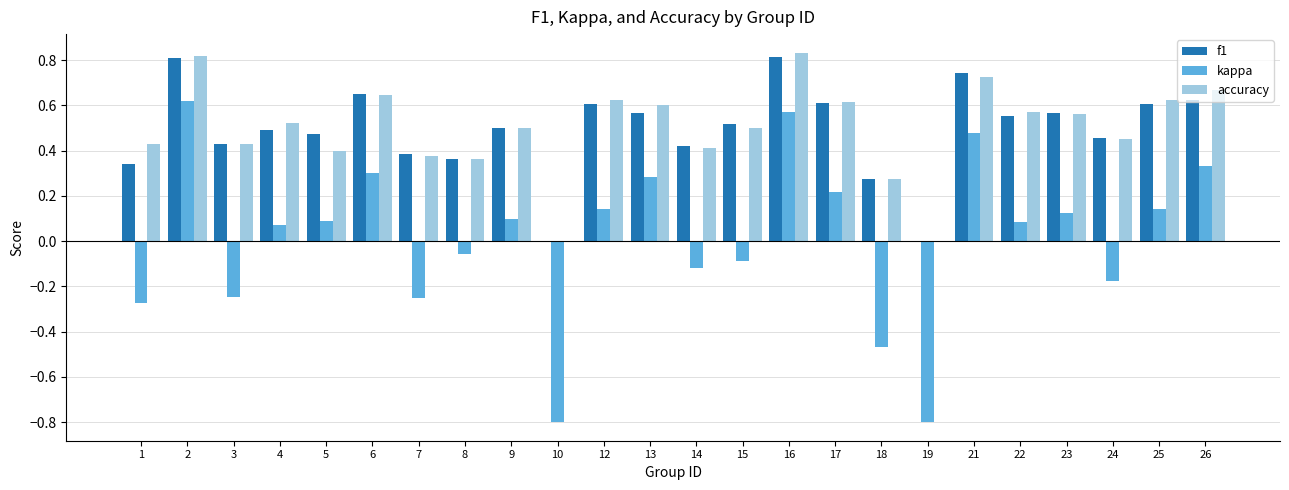

What are all the series names shown in the legend?

f1, kappa, accuracy